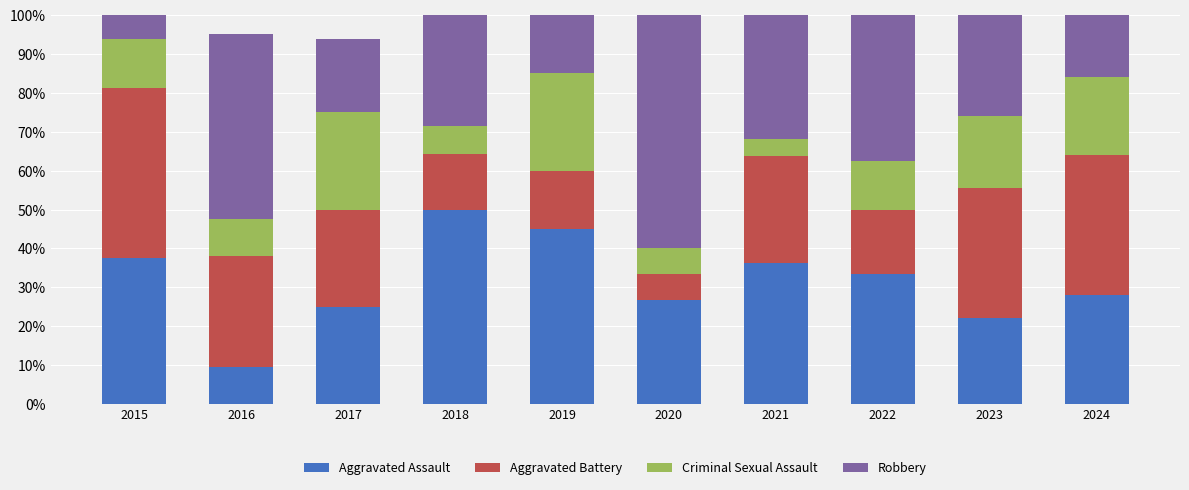

What are all the series names shown in the legend?

Aggravated Assault, Aggravated Battery, Criminal Sexual Assault, Robbery